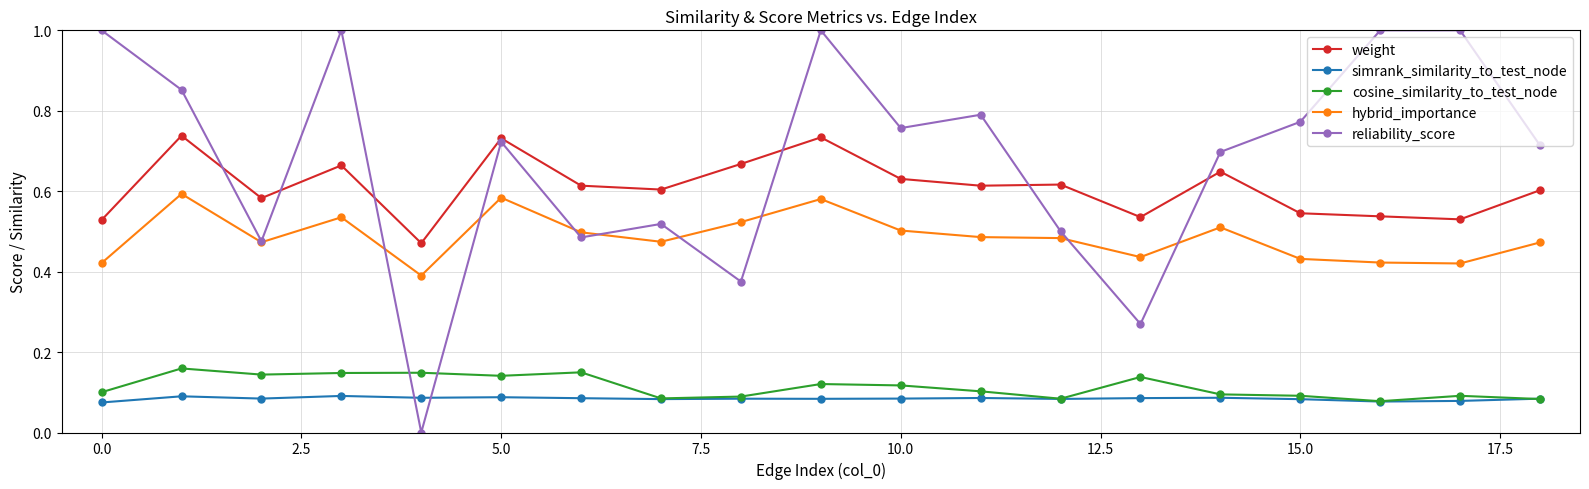

Is this an area chart (filled region under the line)?

No